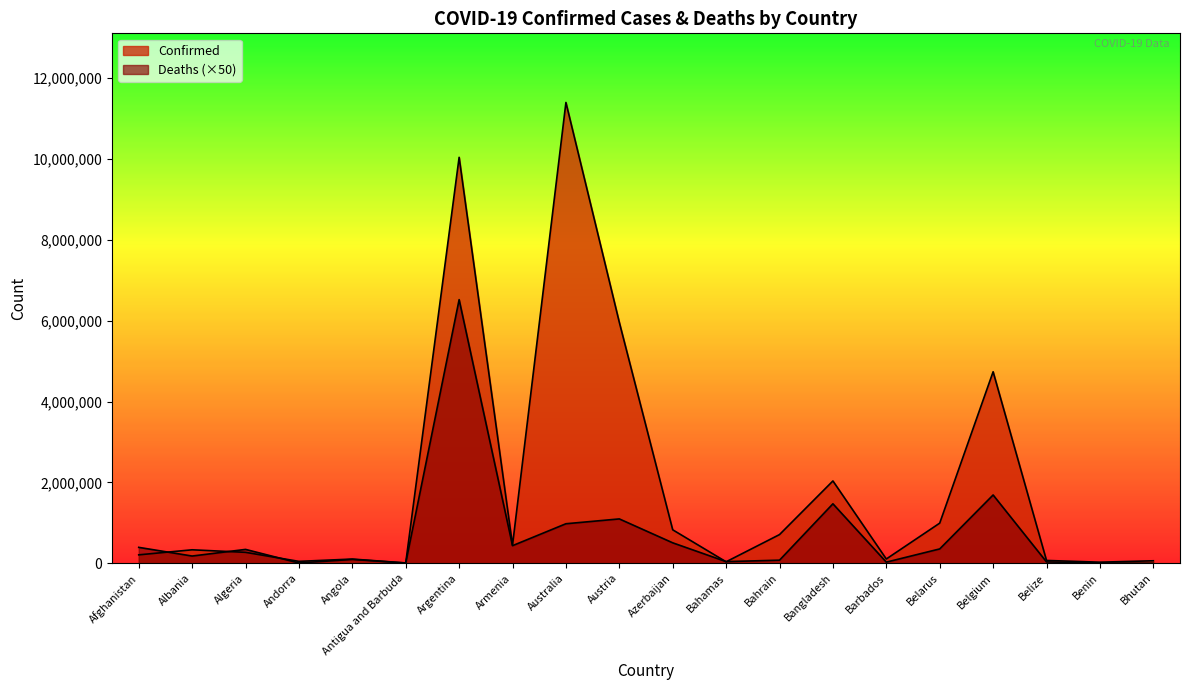

How many values in the Confirmed series exceed 334457?

9